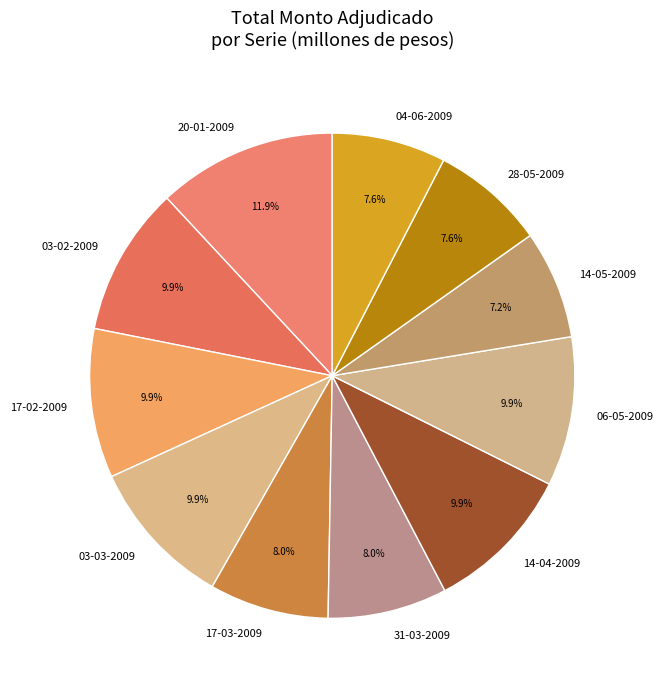

To the nearest percent, what percentage of the pie is 17-02-2009?

10%